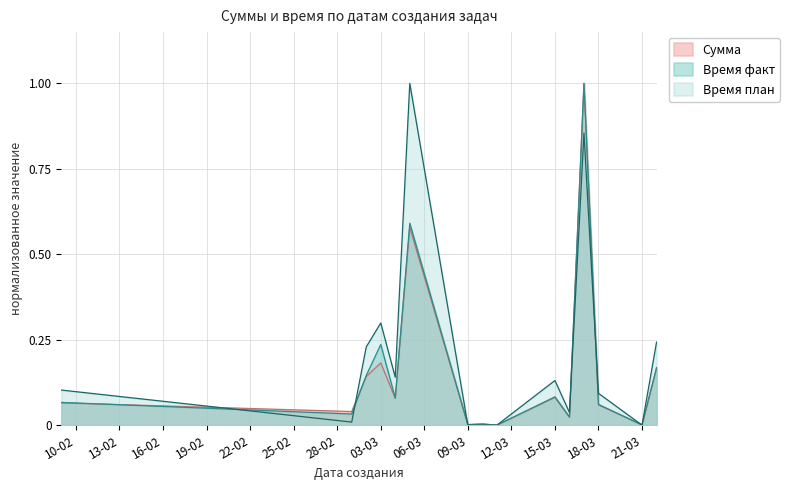

What are all the series names shown in the legend?

Сумма, Время факт, Время план